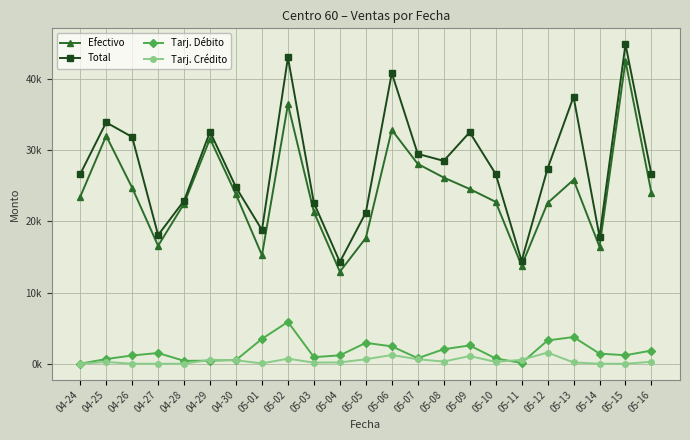

Reading right to left, list all the values displayed in this chart.

Efectivo: 05-16=23982.0	05-15=42516.8	05-14=16427.2	05-13=25828.9	05-12=22573.0	05-11=13774.4	05-10=22736.5	05-09=24539.7	05-08=26146.0	05-07=28062.4	05-06=32835.9	05-05=17657.8	05-04=12925.6	05-03=21300.5	05-02=36425.8	05-01=15239.6	04-30=23769.5	04-29=31599.0	04-28=22490.3	04-27=16562.2	04-26=24719.0	04-25=32004.9	04-24=23443.5
Total: 05-16=26603.9	05-15=44858.5	05-14=17848.6	05-13=37488.4	05-12=27408.0	05-11=14435.6	05-10=26658.8	05-09=32508.0	05-08=28489.9	05-07=29470.0	05-06=40822.3	05-05=21216.5	05-04=14291.4	05-03=22589.7	05-02=43007.6	05-01=18784.9	04-30=24774.8	04-29=32583.7	04-28=22895.1	04-27=18068.1	04-26=31844.3	04-25=33892.2	04-24=26629.8
Tarj. Débito: 05-16=1851.9	05-15=1192.7	05-14=1421.4	05-13=3751.3	05-12=3269.5	05-11=108.2	05-10=743.7	05-09=2568.3	05-08=2036.3	05-07=779.7	05-06=2440.1	05-05=2933.4	05-04=1179.3	05-03=924.4	05-02=5874.1	05-01=3498.9	04-30=518.1	04-29=431.6	04-28=404.8	04-27=1505.9	04-26=1160.8	04-25=660.2	04-24=0.0
Tarj. Crédito: 05-16=272.9	05-15=0.0	05-14=0.0	05-13=184.4	05-12=1565.6	05-11=553.1	05-10=259.6	05-09=1079.4	05-08=307.6	05-07=627.9	05-06=1225.7	05-05=625.2	05-04=186.4	05-03=159.7	05-02=707.6	05-01=46.4	04-30=487.2	04-29=553.1	04-28=0.0	04-27=0.0	04-26=0.0	04-25=252.3	04-24=0.0